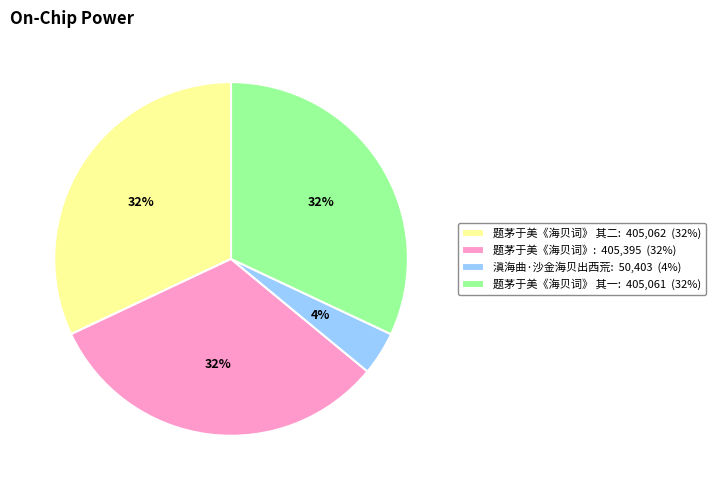

What percentage is the 题茅于美《海贝词》 其二: 405,062 (32%) slice, to the nearest percent?

32%